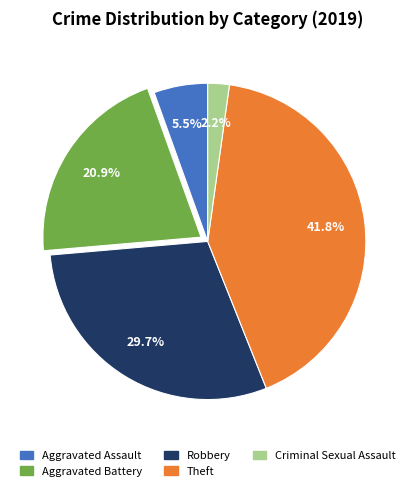

Is there any slice that represents more than half of the pie?

No